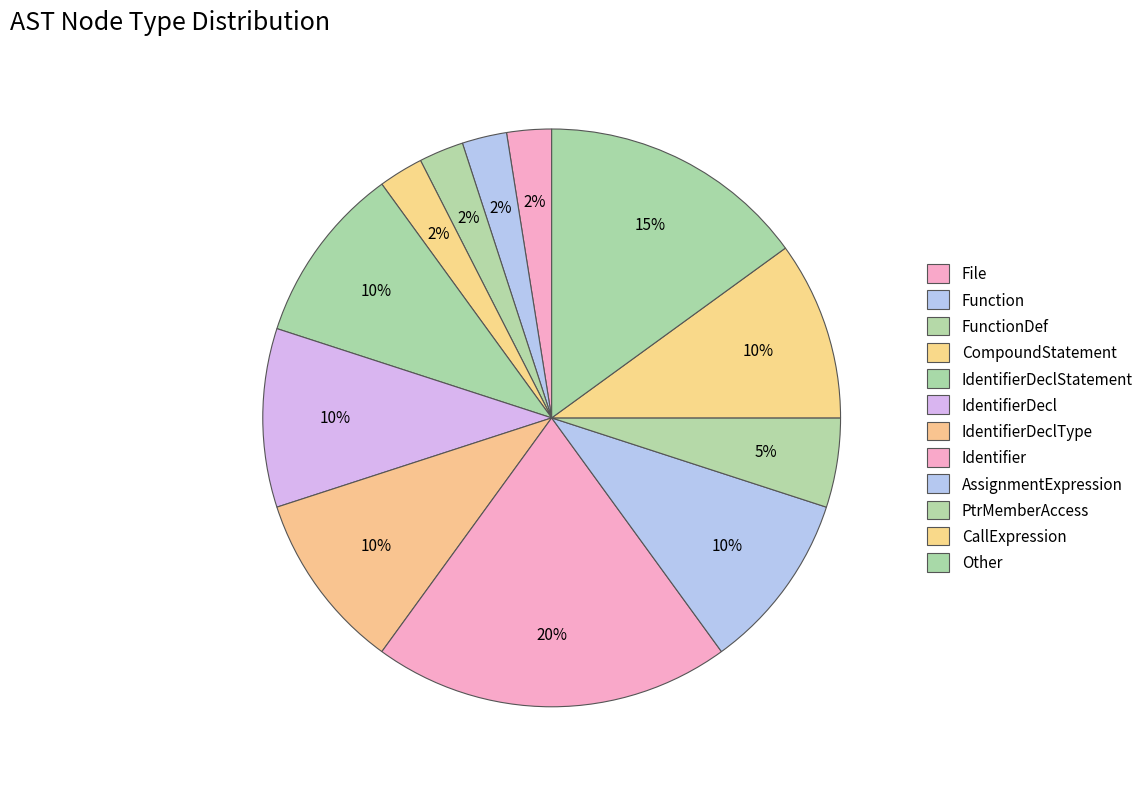

How many slices are in this pie chart?

12